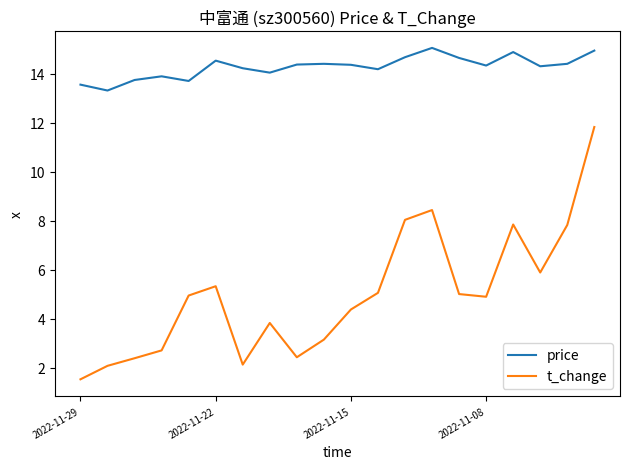

True or false: t_change and price cross at least once.

False